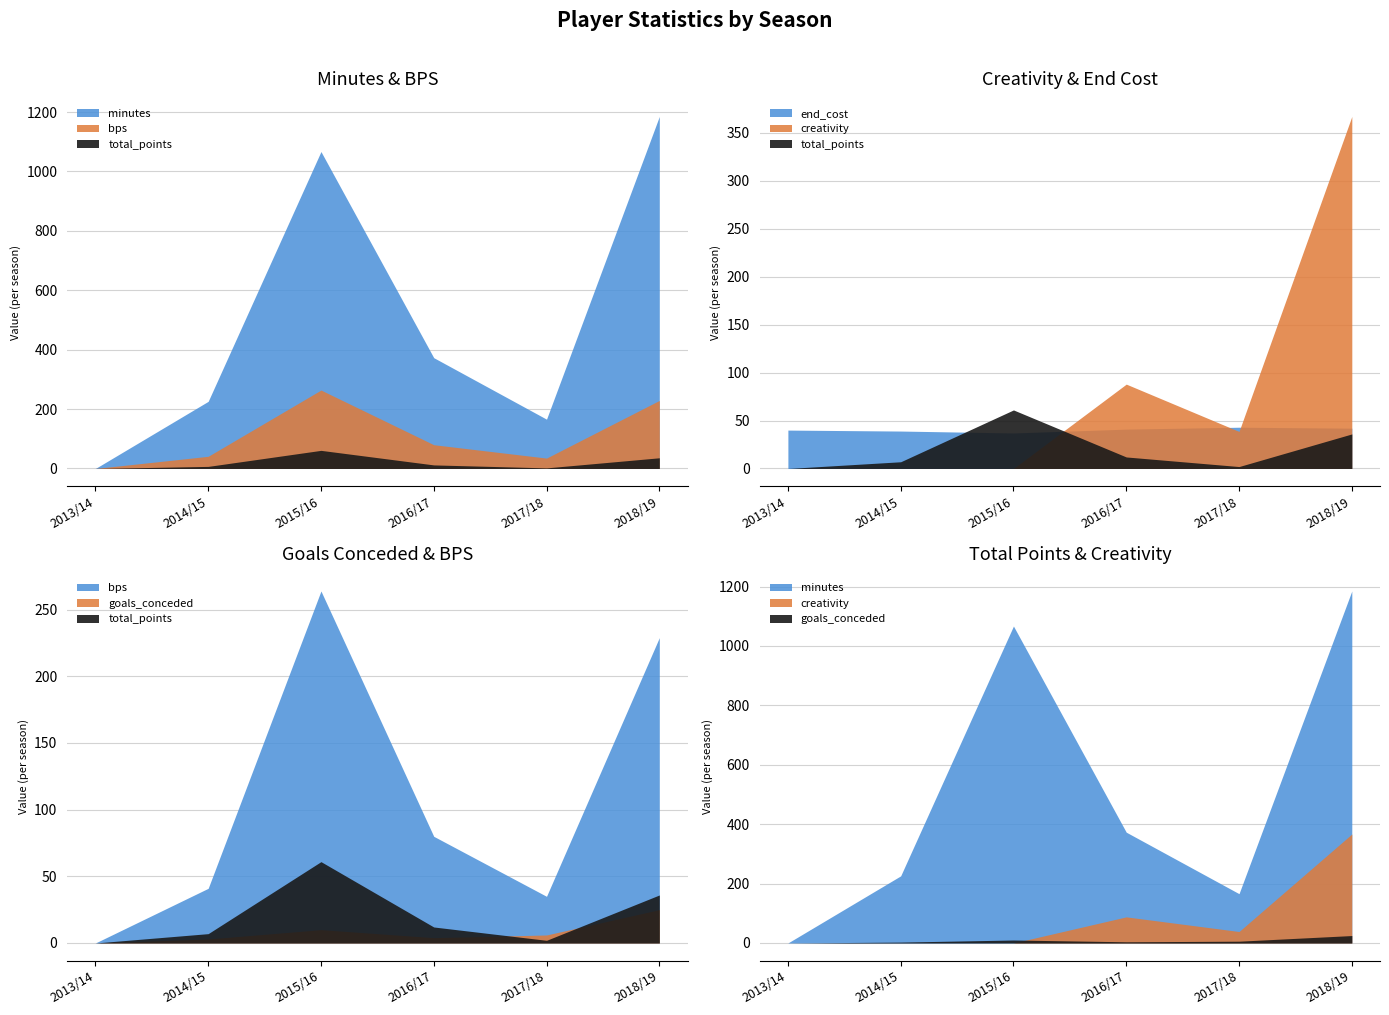

At which label is total_points closest to 30?

2018/19